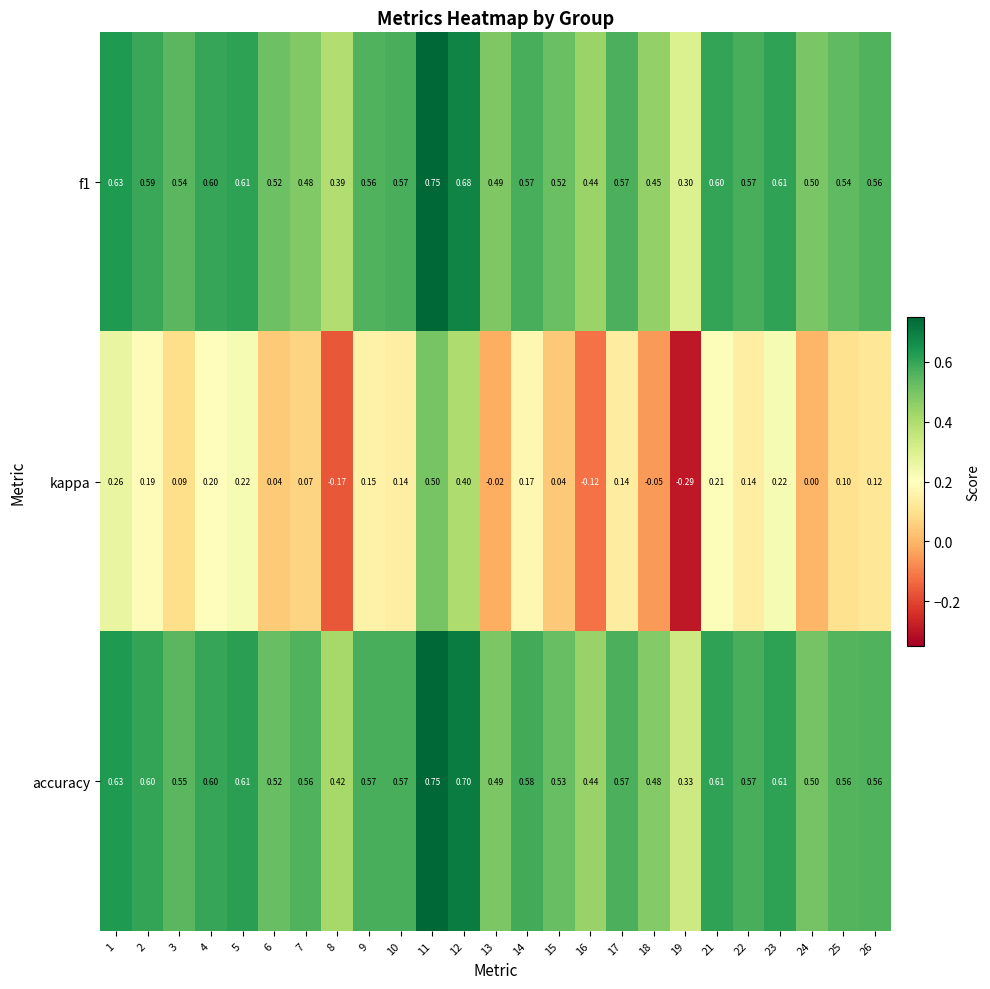

Which series has the widest spread of values?

kappa